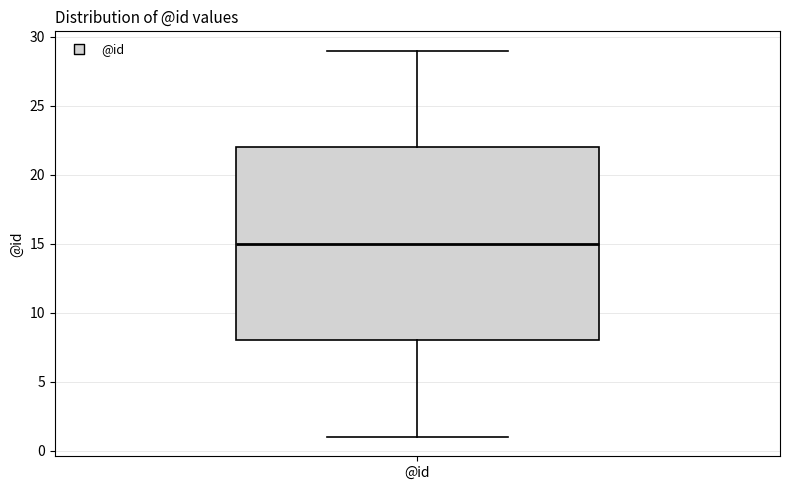

Read this box plot against the y-axis: the position of the median line, the range covered by the box, and the ends of both whiskers. The values are not printed on the chart, so give them approximately, as read against the axis.

median 15, box 8 to 22, whiskers 1 to 29